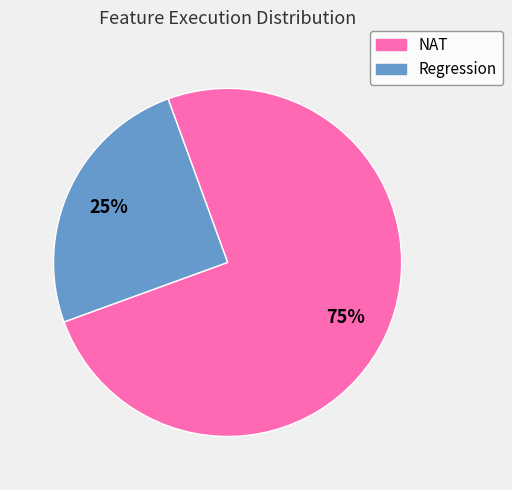

Which slice is the smallest?

Regression